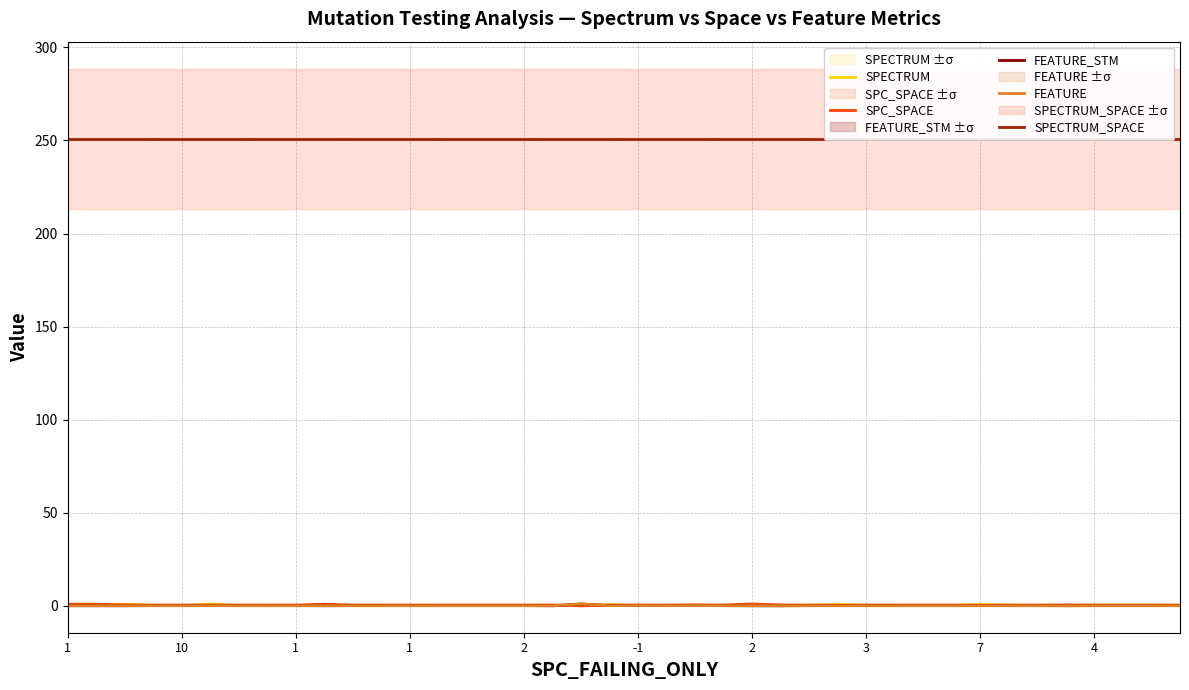

What are all the series names shown in the legend?

SPECTRUM, SPC_SPACE, FEATURE_STM, FEATURE, SPECTRUM_SPACE